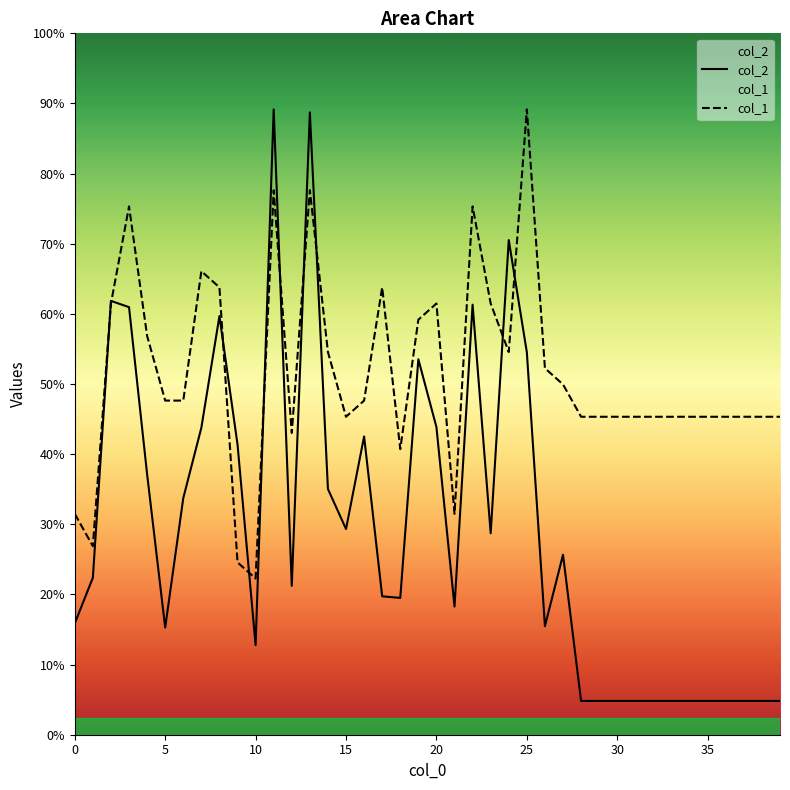

Which series has the widest spread of values?

col_2